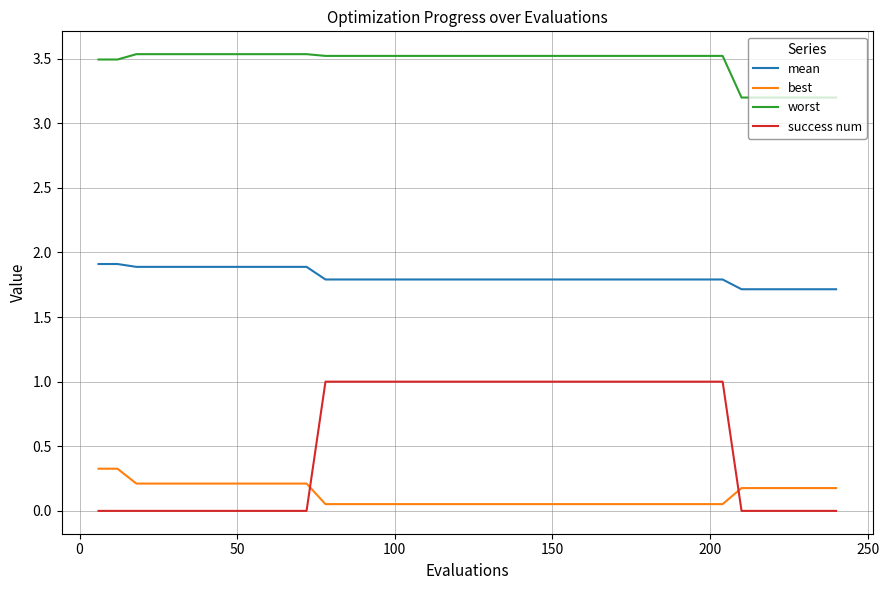

What is the difference between the maximum and minimum values in the best series?

0.3